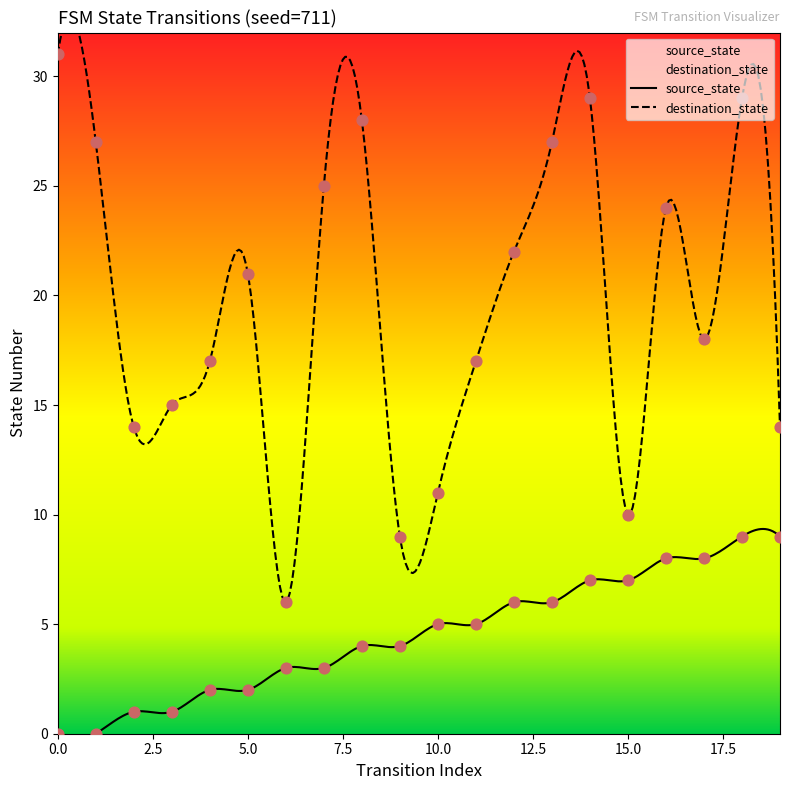

Which series reaches the minimum Y coordinate?

source_state